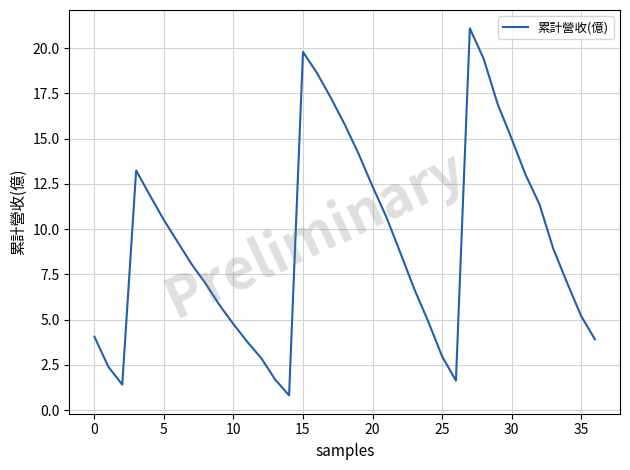

What is the smallest value displayed?

0.8